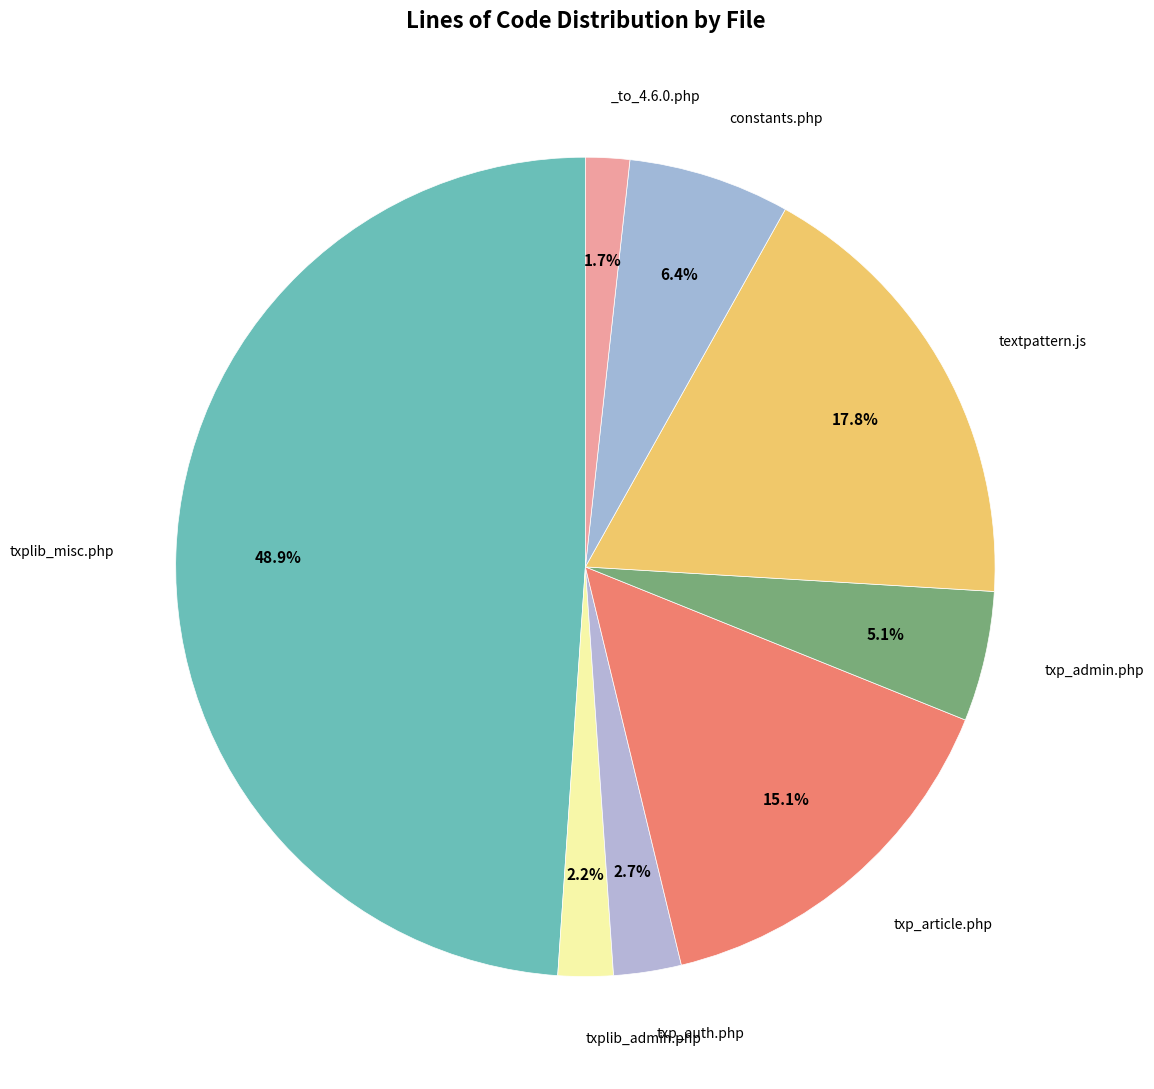

How many segments does this pie chart have?

8